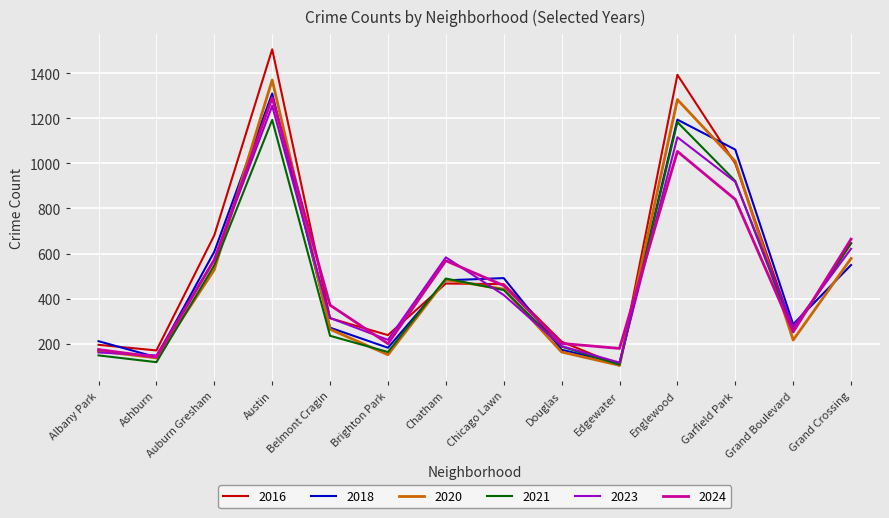

Does the chart have visible grid lines?

Yes